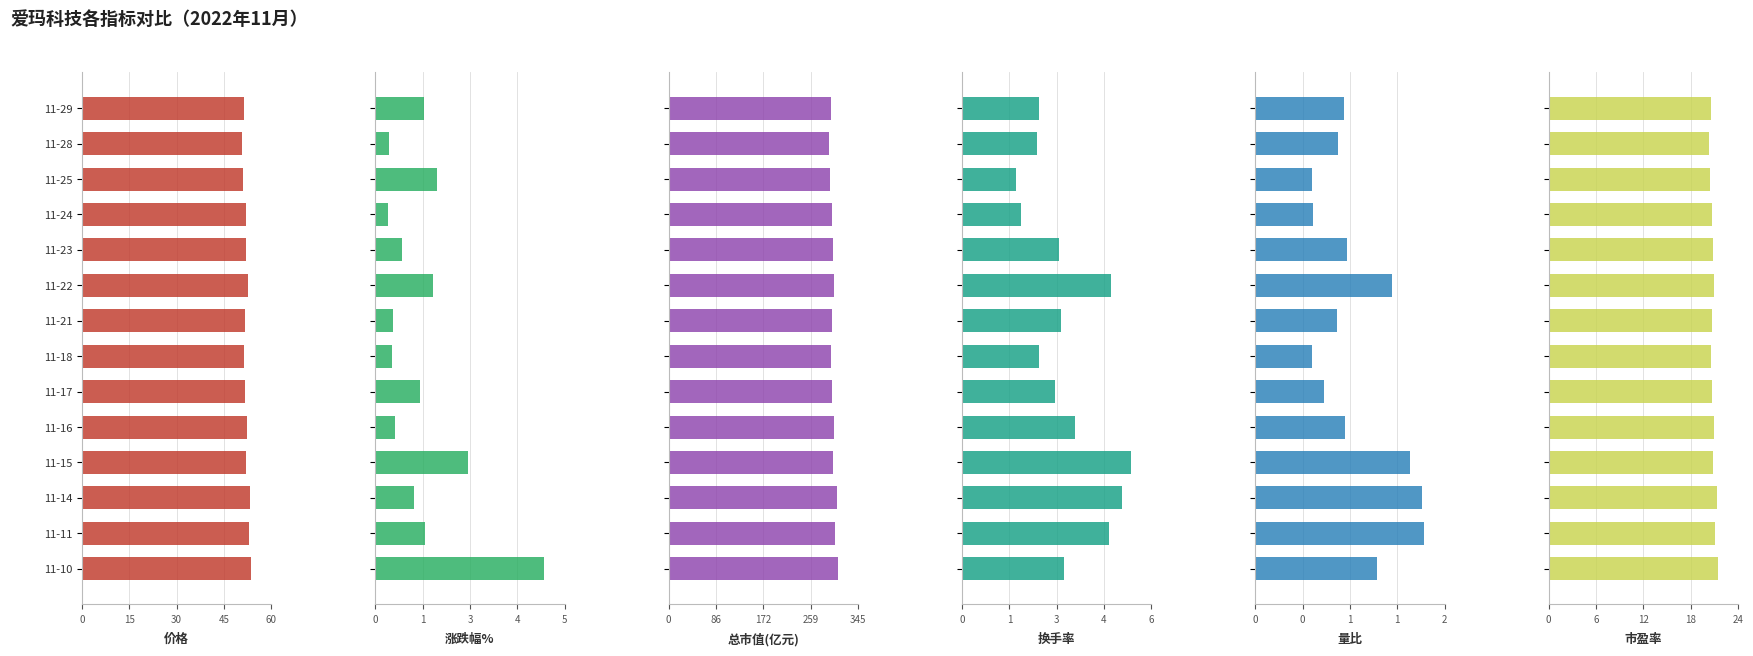

What is the value of the 价格 bar at the 3rd from the left?

51.0